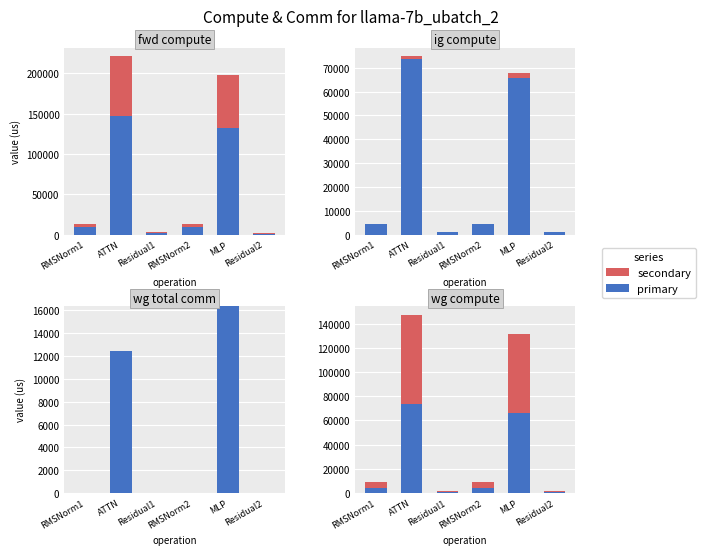

The primary series shows 4535.1 at RMSNorm1. True or false?

True